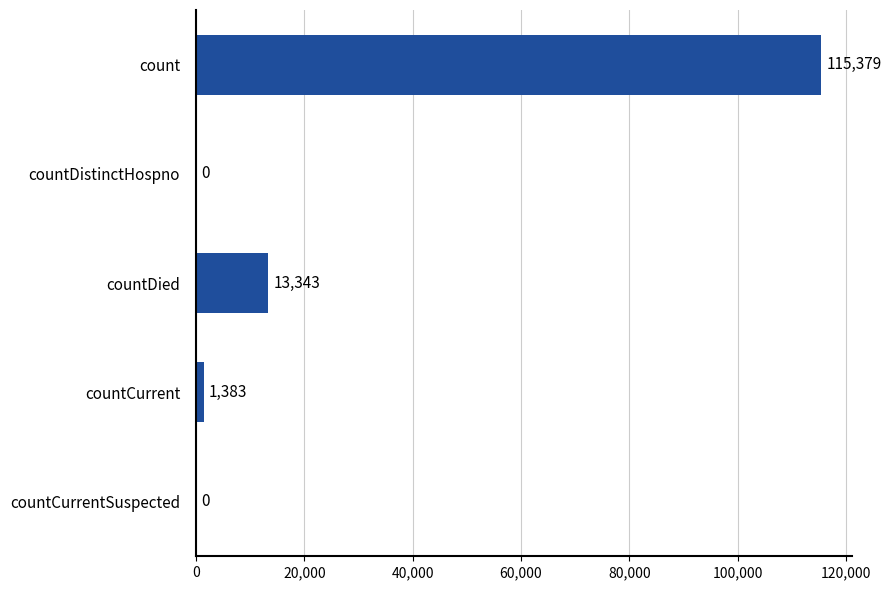

How many data points does each series have?

5